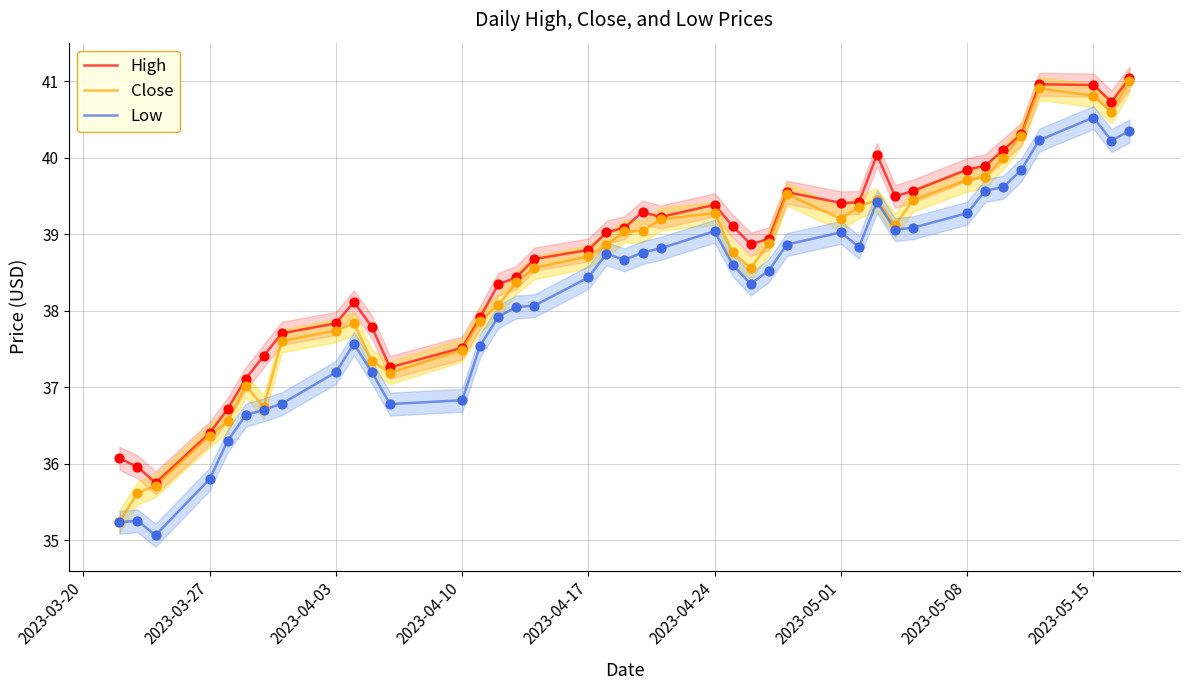

Which series has the largest total across all categories?

High